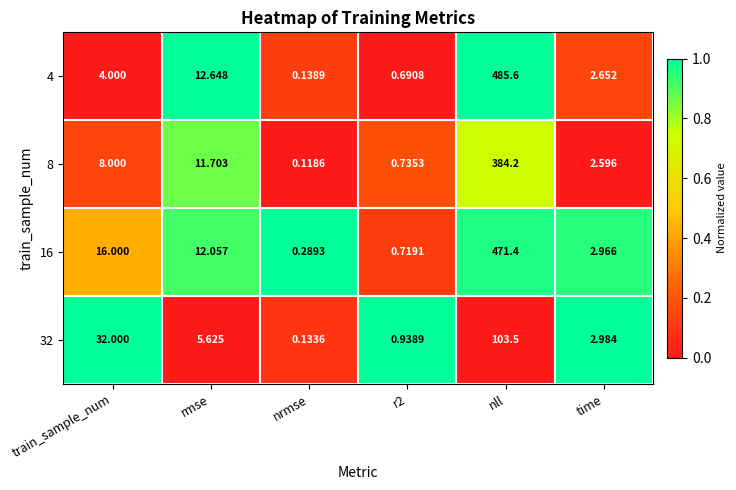

Is the value of 32 at rmse greater than the value of 4 at rmse?

No